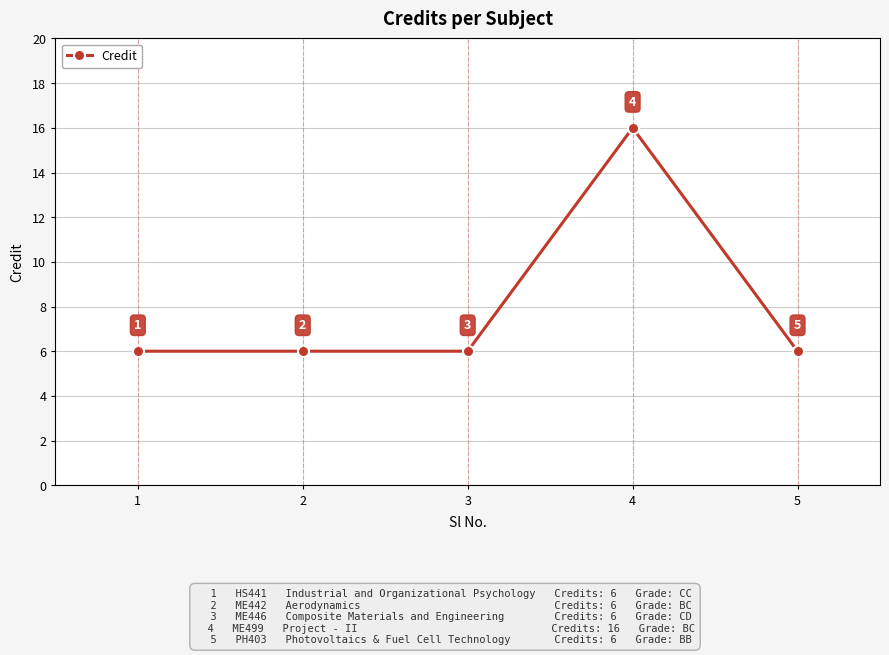

What is the value of the 4th point from the left?

16